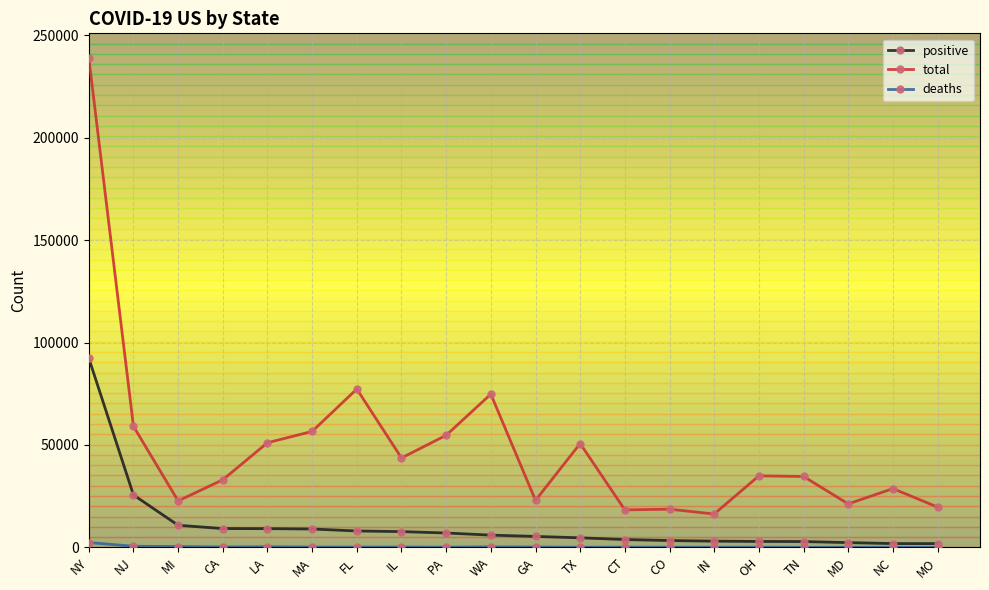

At which label does positive reach its peak?

NY